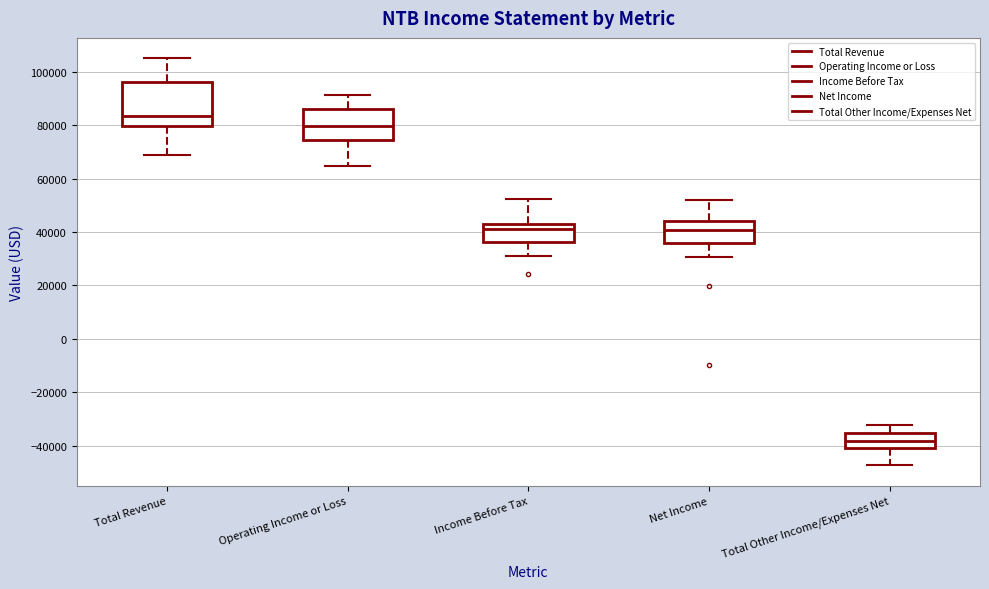

Which box is the tallest, from its lower edge to its upper edge?

Total Revenue